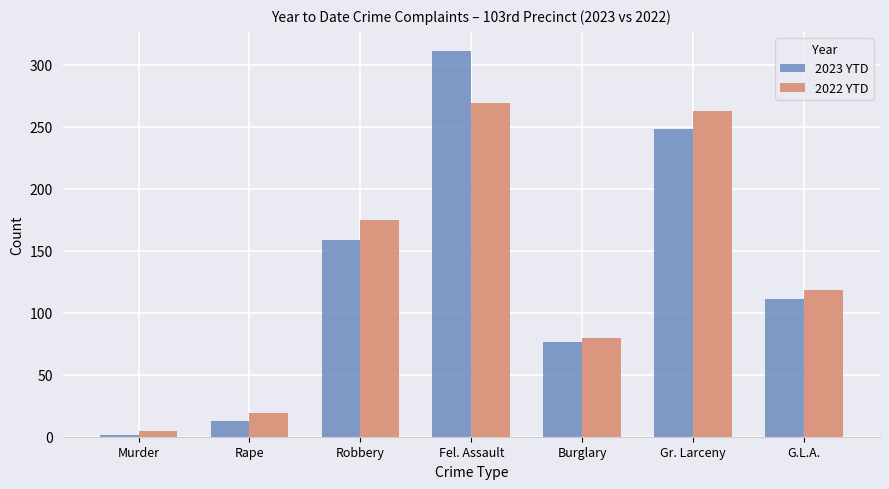

Reading right to left, list all the values displayed in this chart.

2023 YTD: 111	248	76	311	159	13	1
2022 YTD: 118	263	80	269	175	19	5